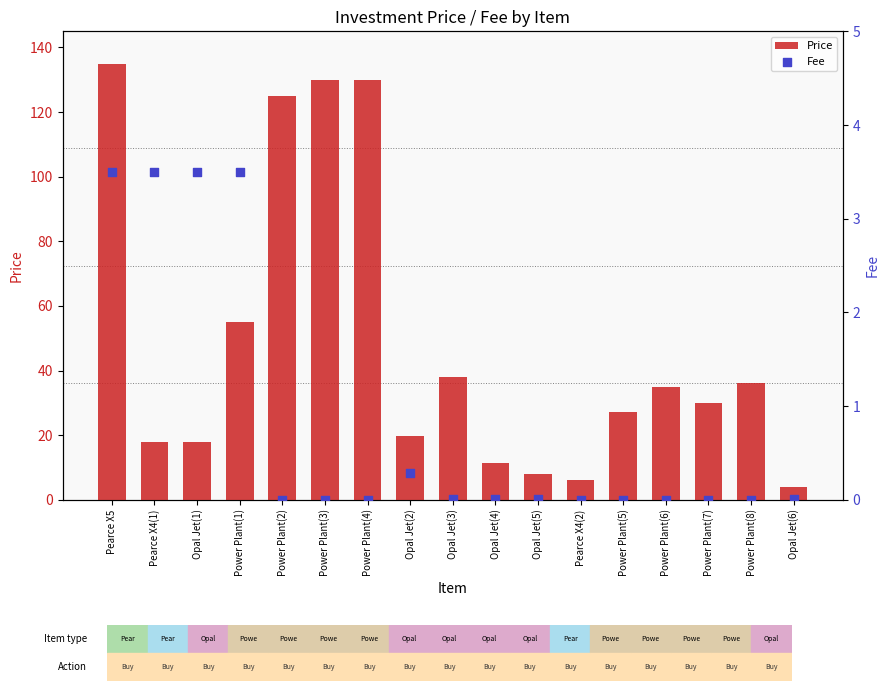

Is the value of Price at Power Plant(6) greater than the value of Fee at Opal Jet(3)?

Yes